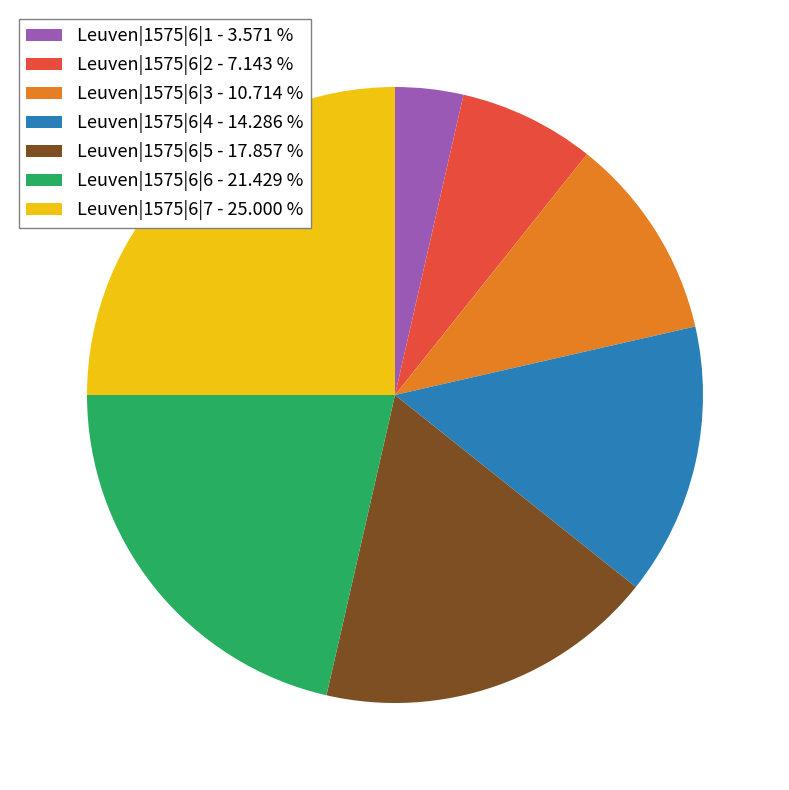

What is the largest slice in the pie chart?

Leuven|1575|6|7